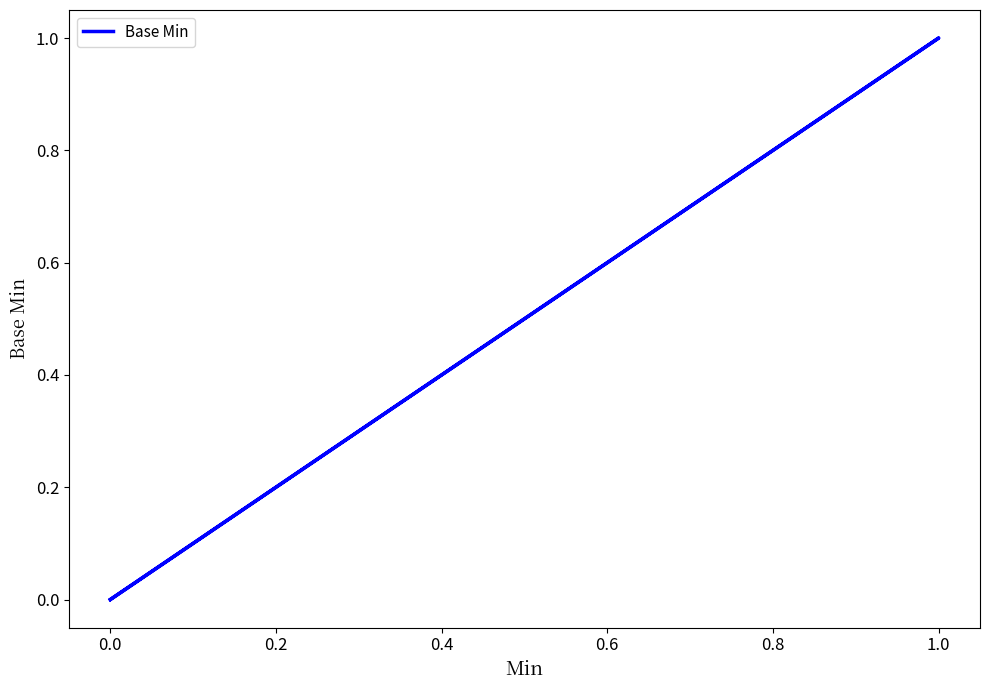

What is the maximum value shown in the chart?

1